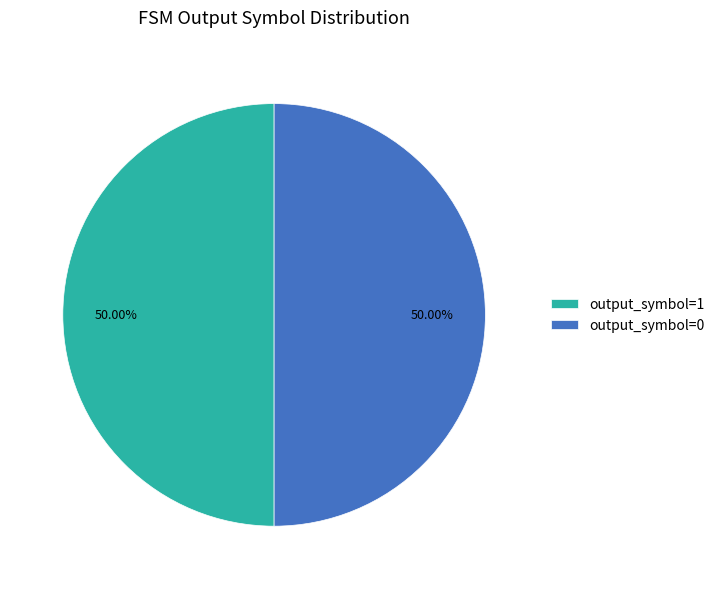

What is the ratio of the value at output_symbol=1 to the value at output_symbol=0?

1.0